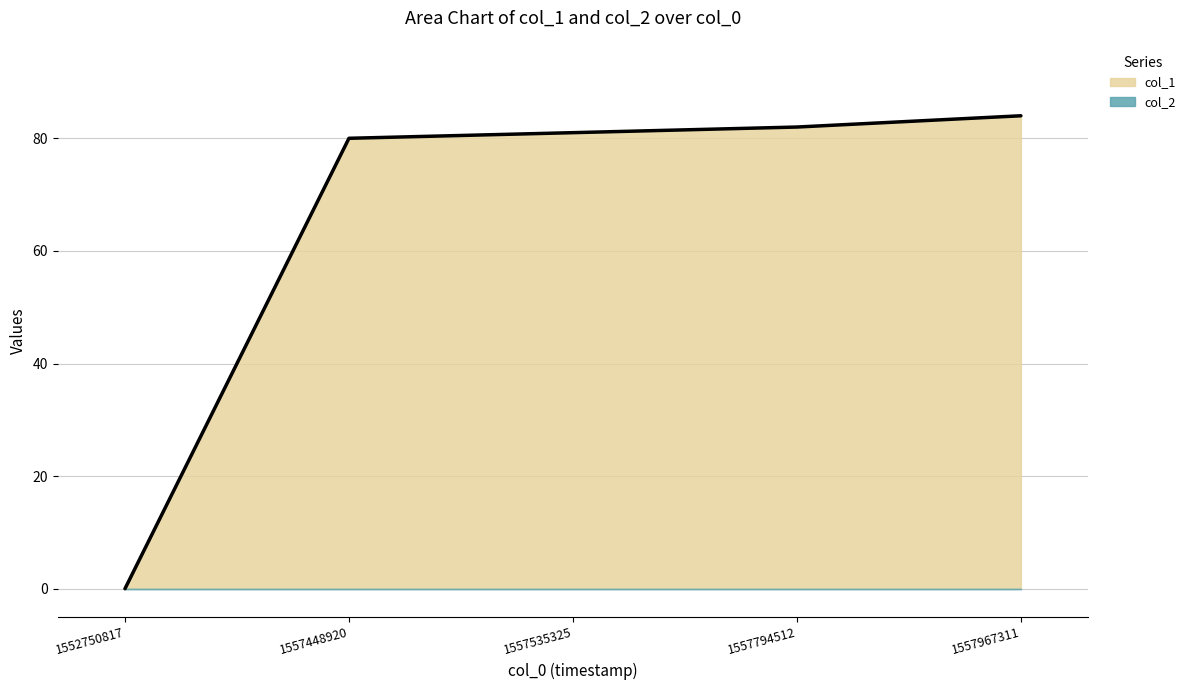

True or false: the data shows 84 at 1557967311.

True